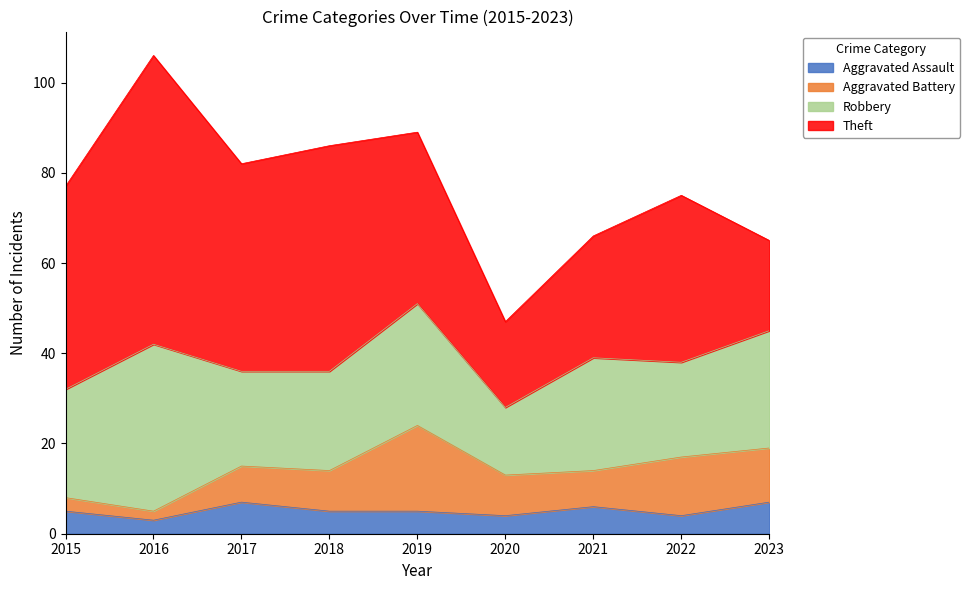

Between 2020 and 2022, which series saw the biggest shift?

Theft